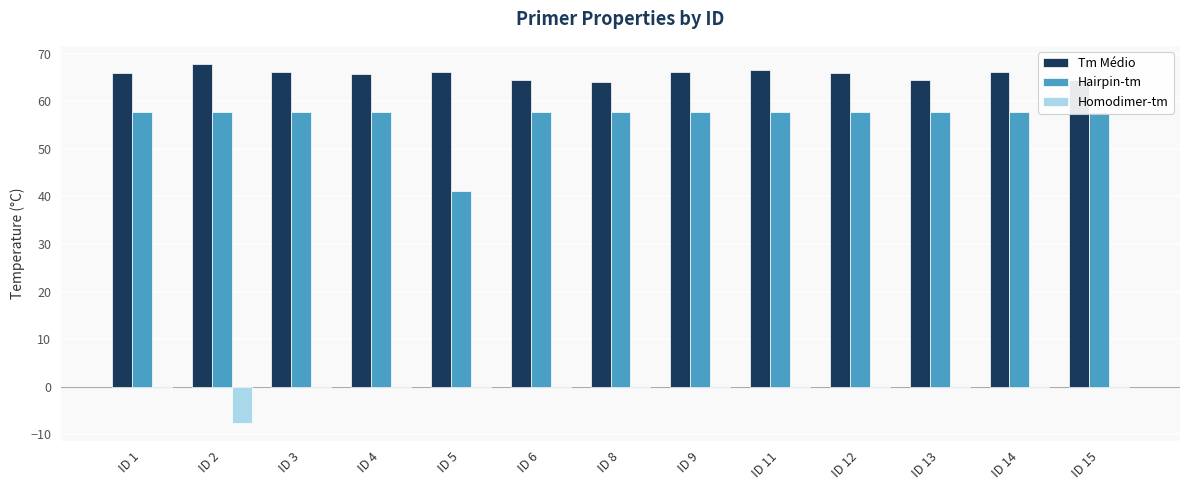

Is the value of Hairpin-tm at ID 8 greater than the value of Tm Médio at ID 13?

No